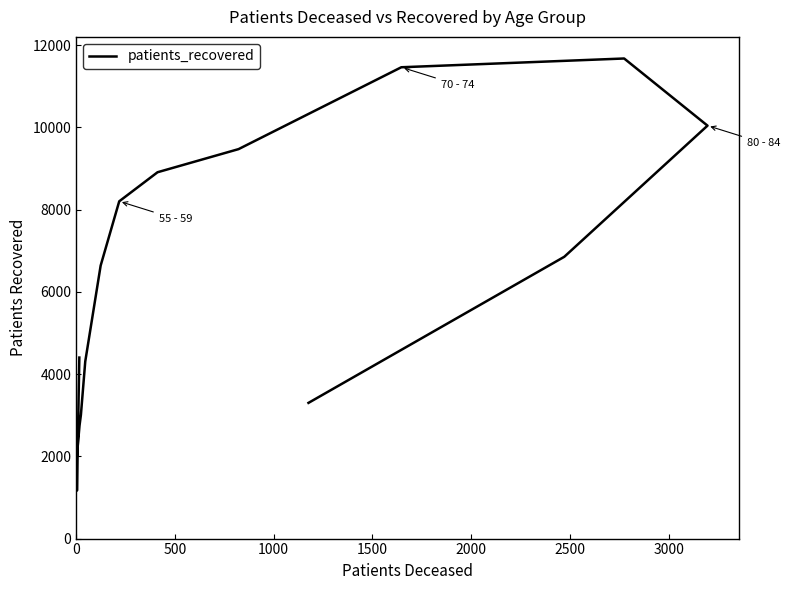

How many distinct data groups are displayed?

1